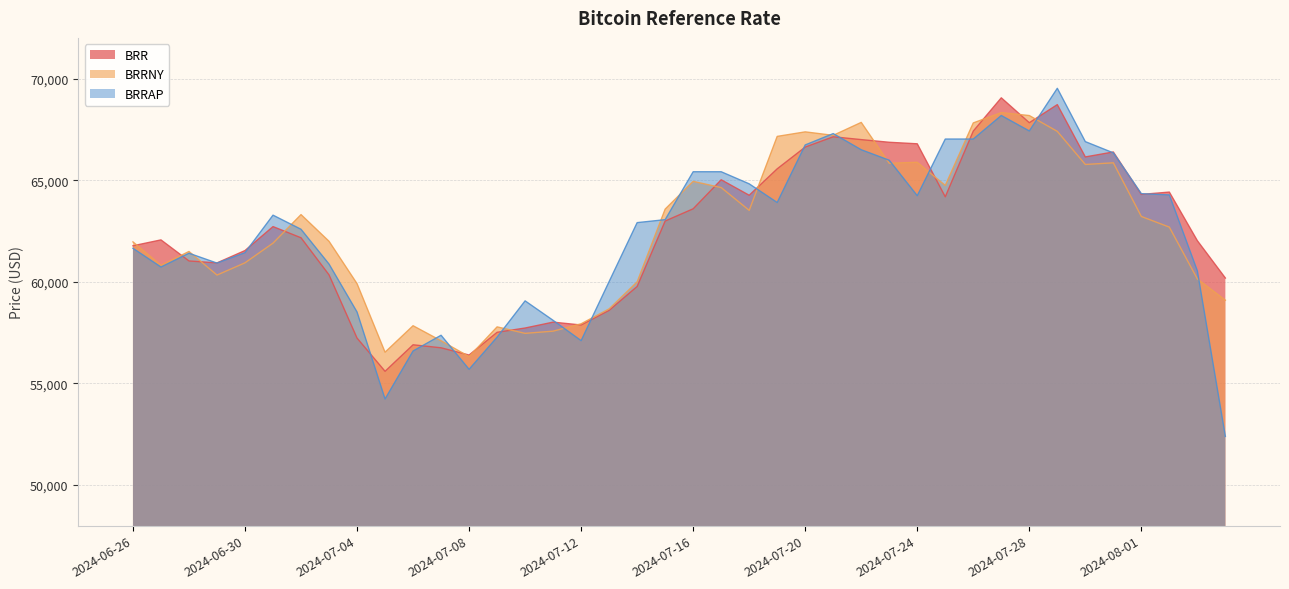

Which series has the largest total across all categories?

BRR